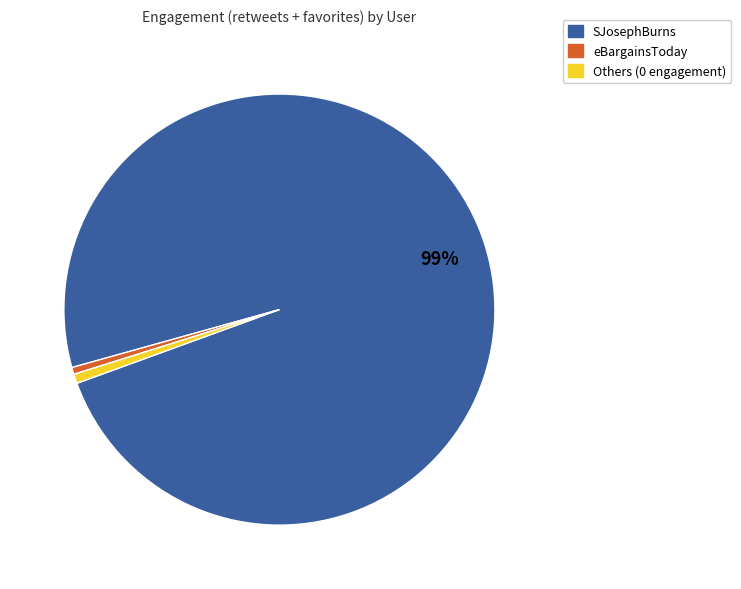

Is there any slice that represents more than half of the pie?

Yes